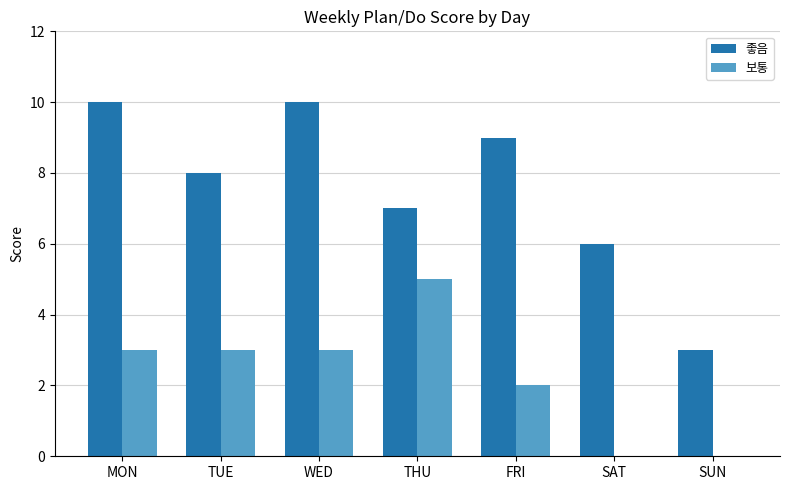

Is it true that 좋음 equals 1 at SAT?

False